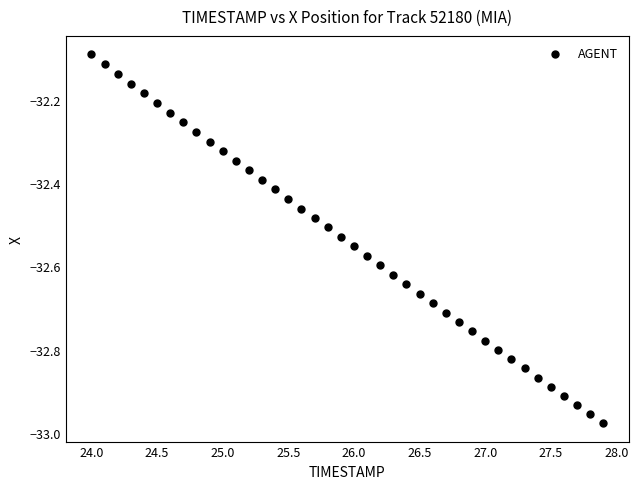

What is the range of Y values (max minus min)?

0.9